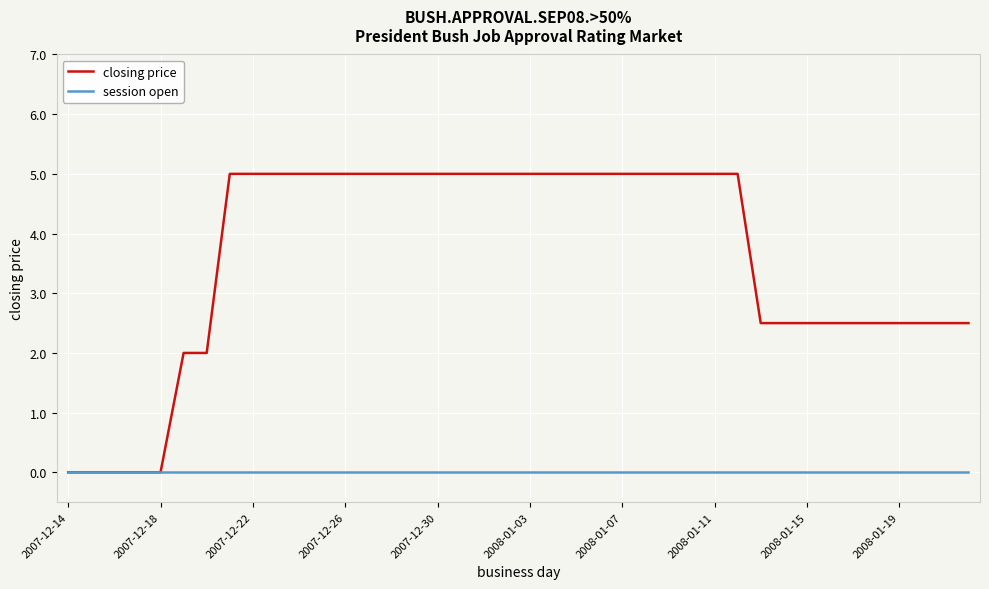

What is the greatest value displayed?

5.0